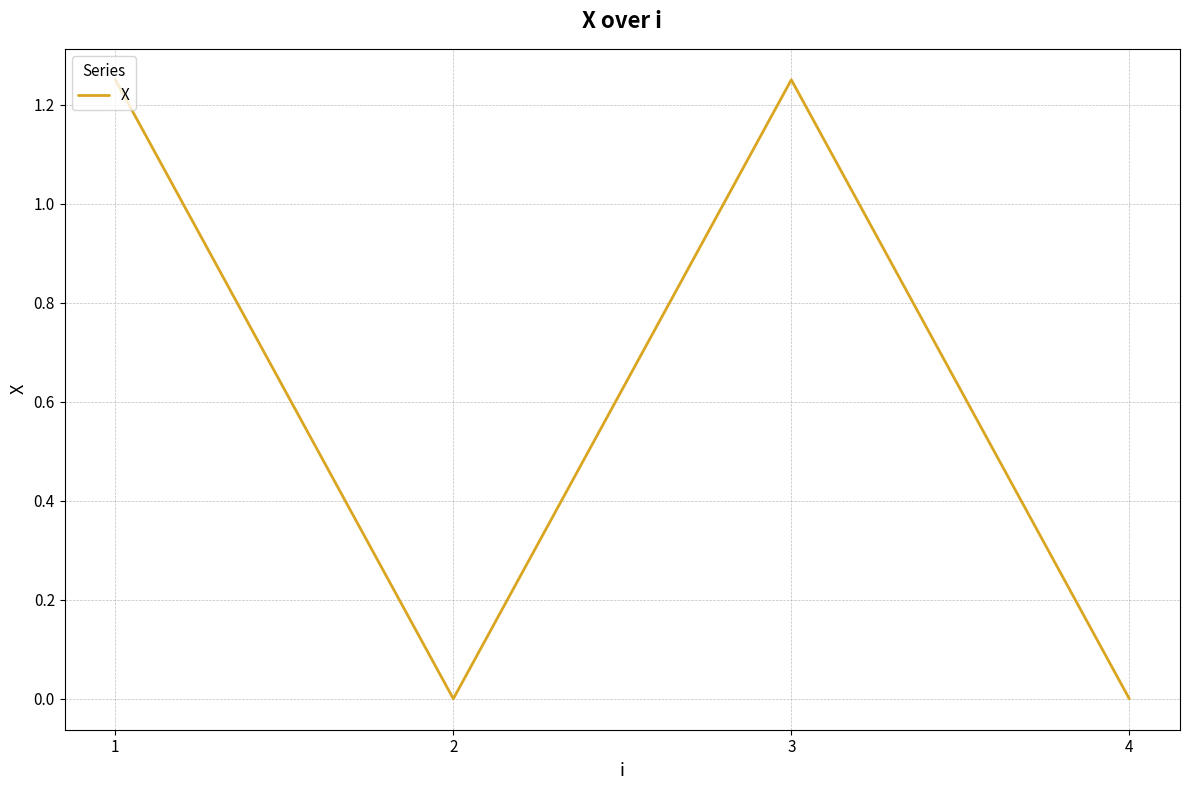

At which category does the data reach its first local valley?

2